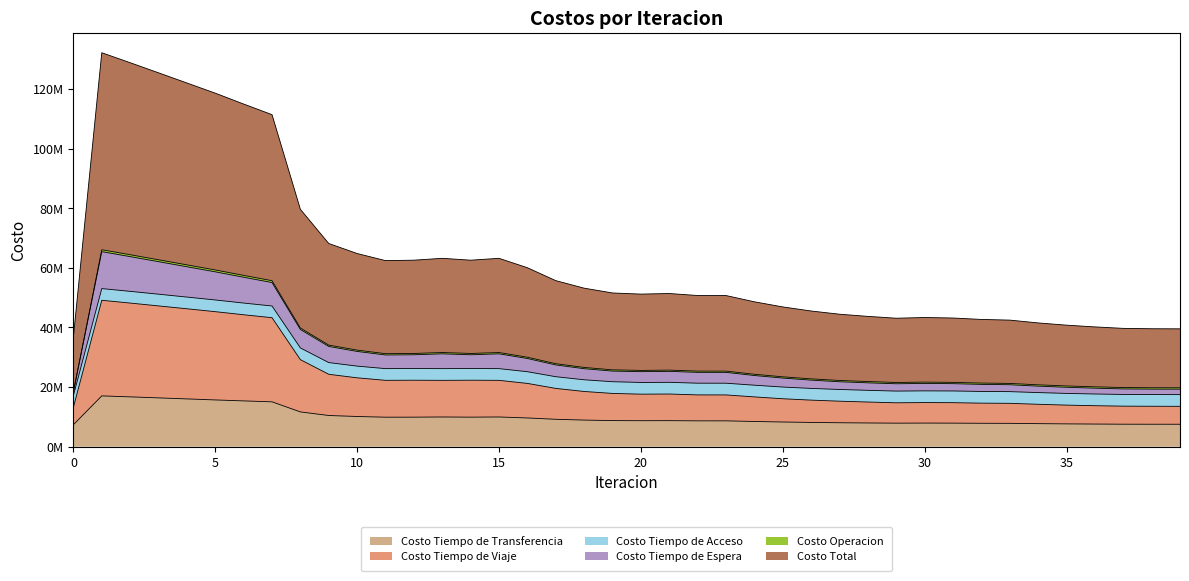

True or false: Costo Tiempo de Transferencia has more than 1 interior local peaks.

True